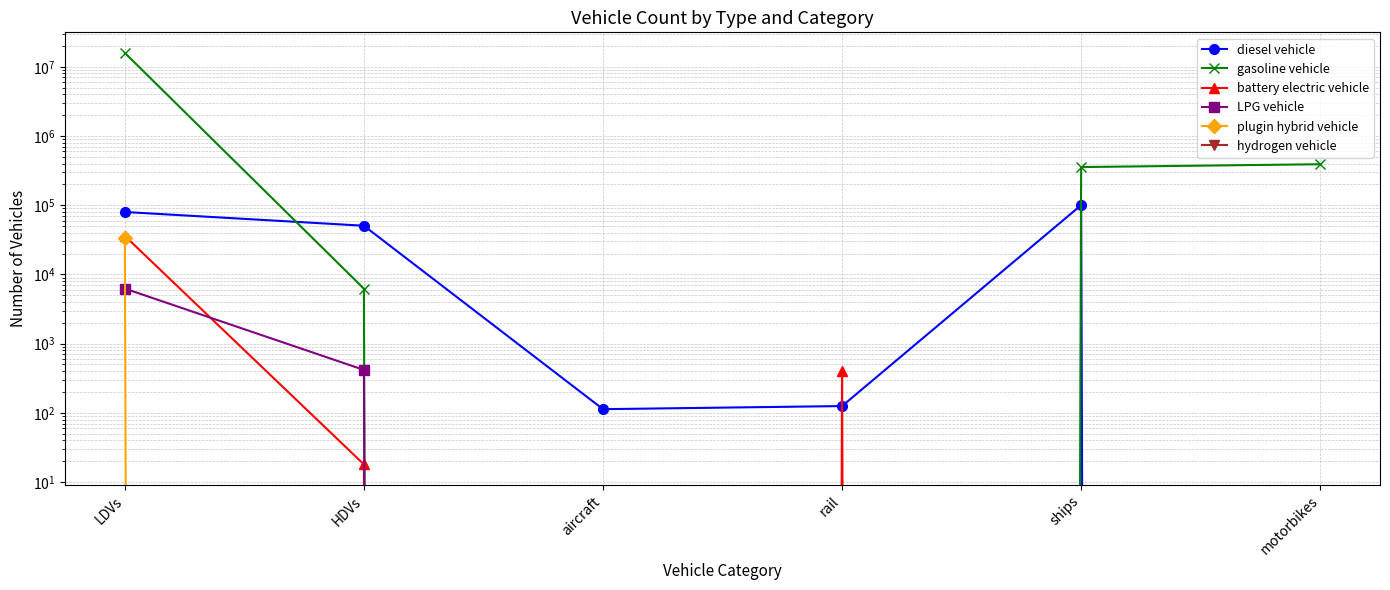

Is the value of diesel vehicle at ships greater than the value of battery electric vehicle at rail?

Yes